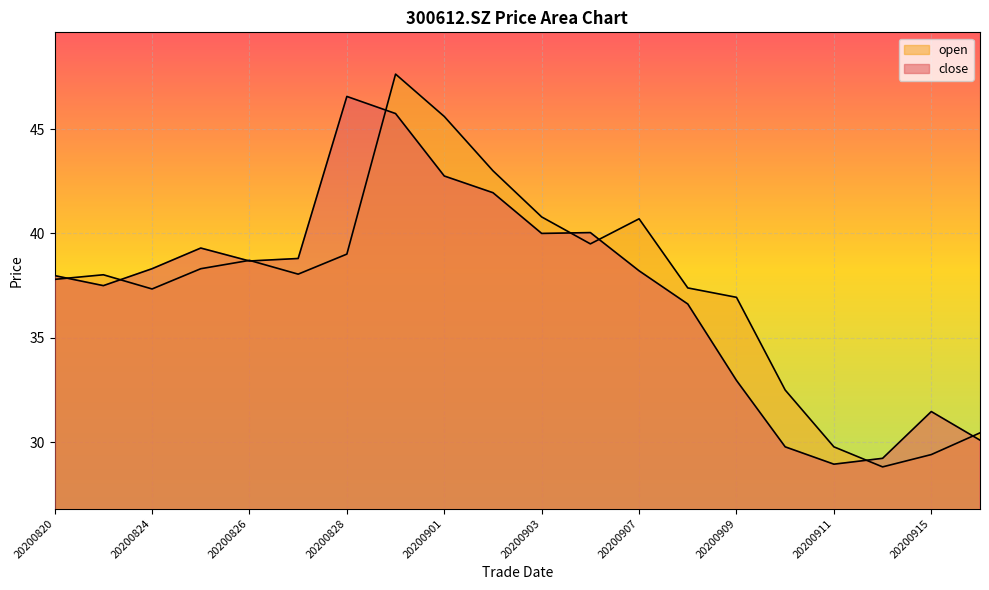

What is the minimum value shown in the chart?

28.8